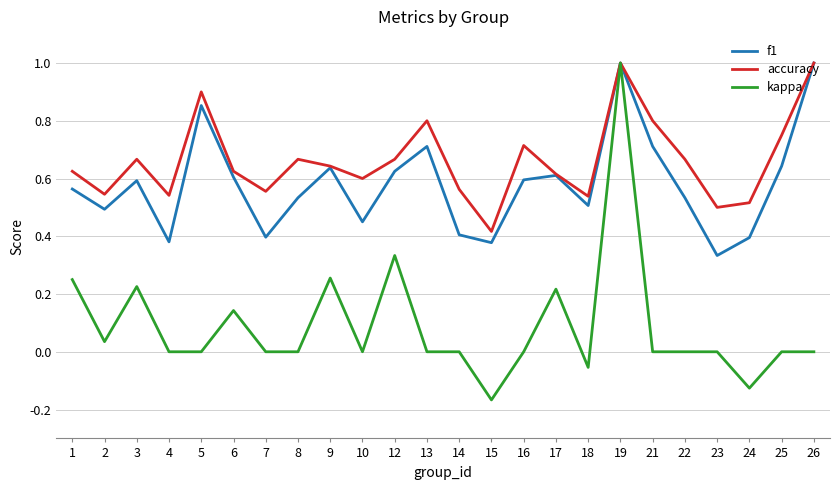

In f1, how many points are lower than both neighbors (excluding endpoints)?

7